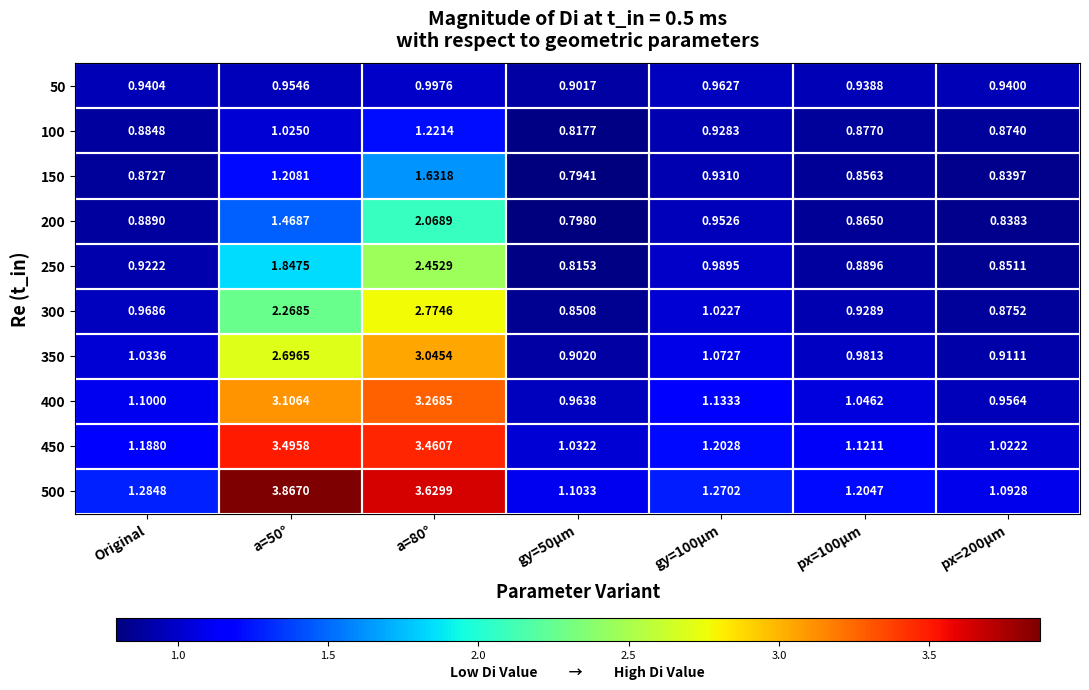

Is the value of 350 at px=200µm greater than the value of 100 at a=80°?

No